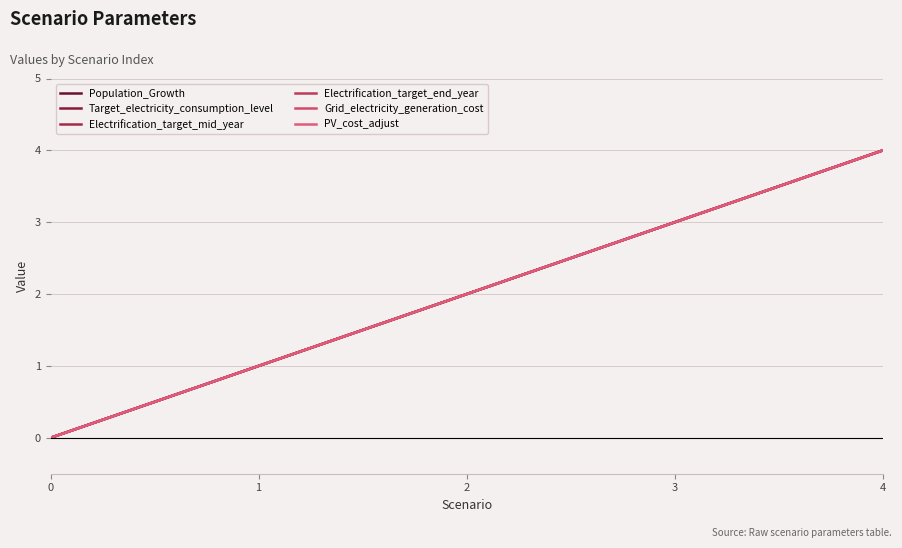

What is the maximum value shown in the chart?

4